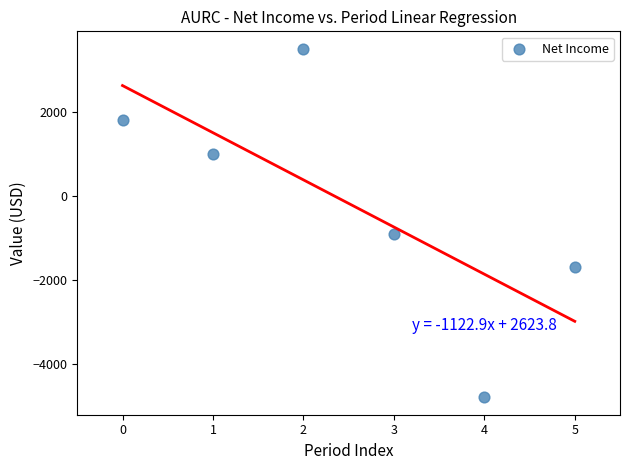

What Y value in the scatter plot is closest to -650?

-900